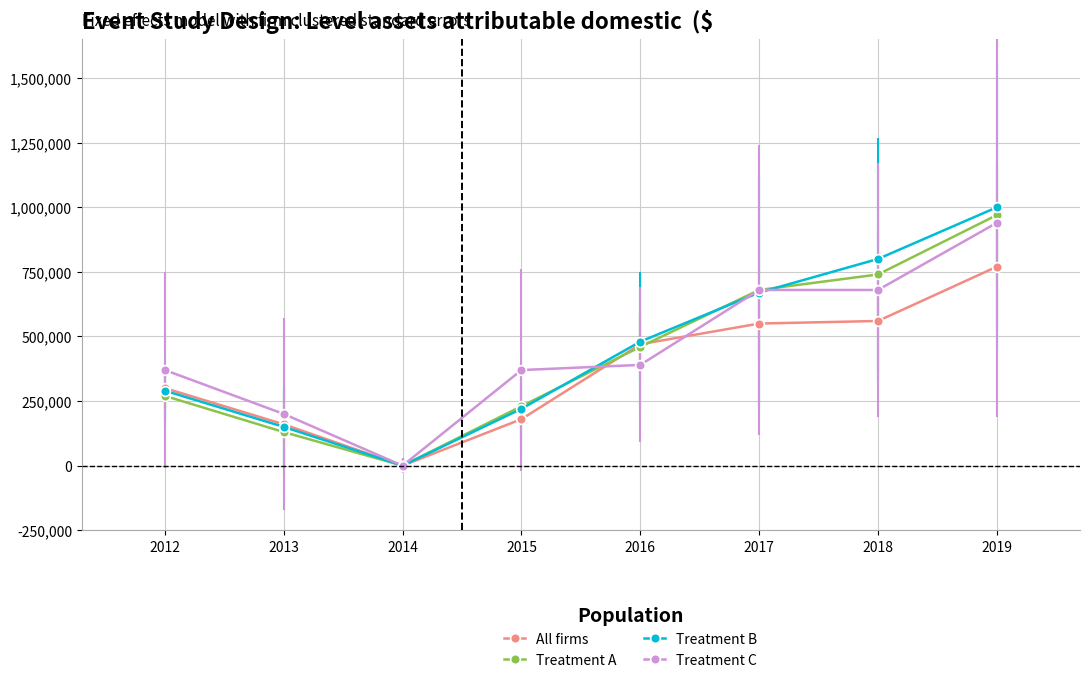

What is the approximate value of All firms at 2017?

550000